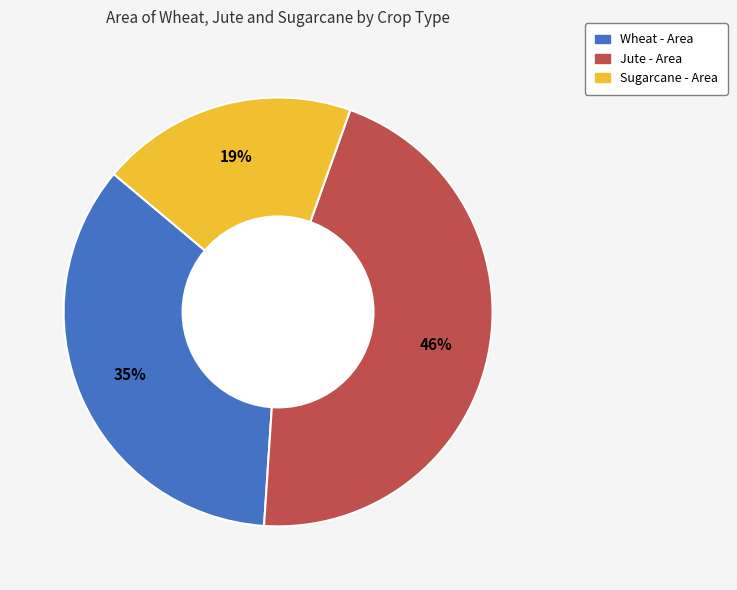

Does any single category account for the majority?

No